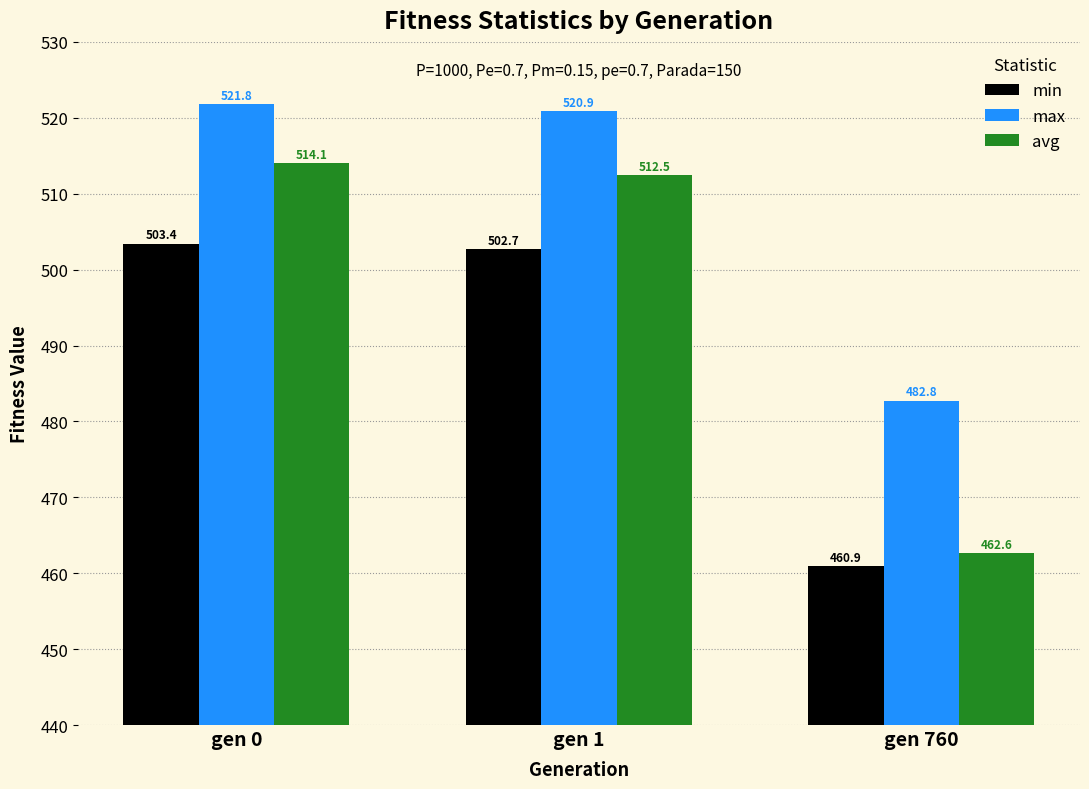

At how many categories does at least one series exceed 464?

3